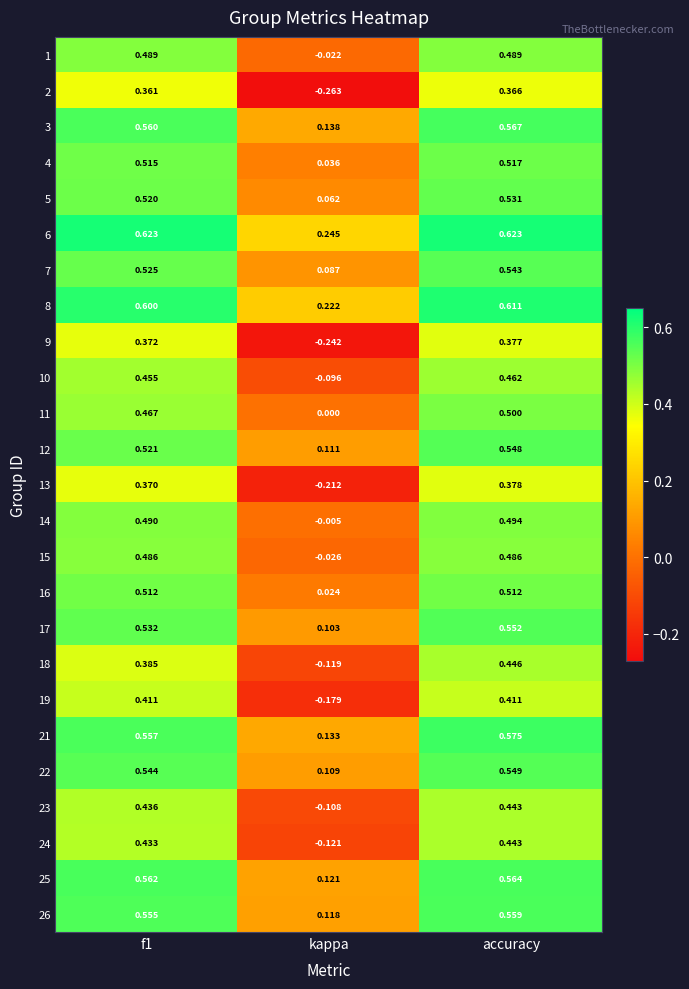

Where is 5 nearest to the value 0?

kappa